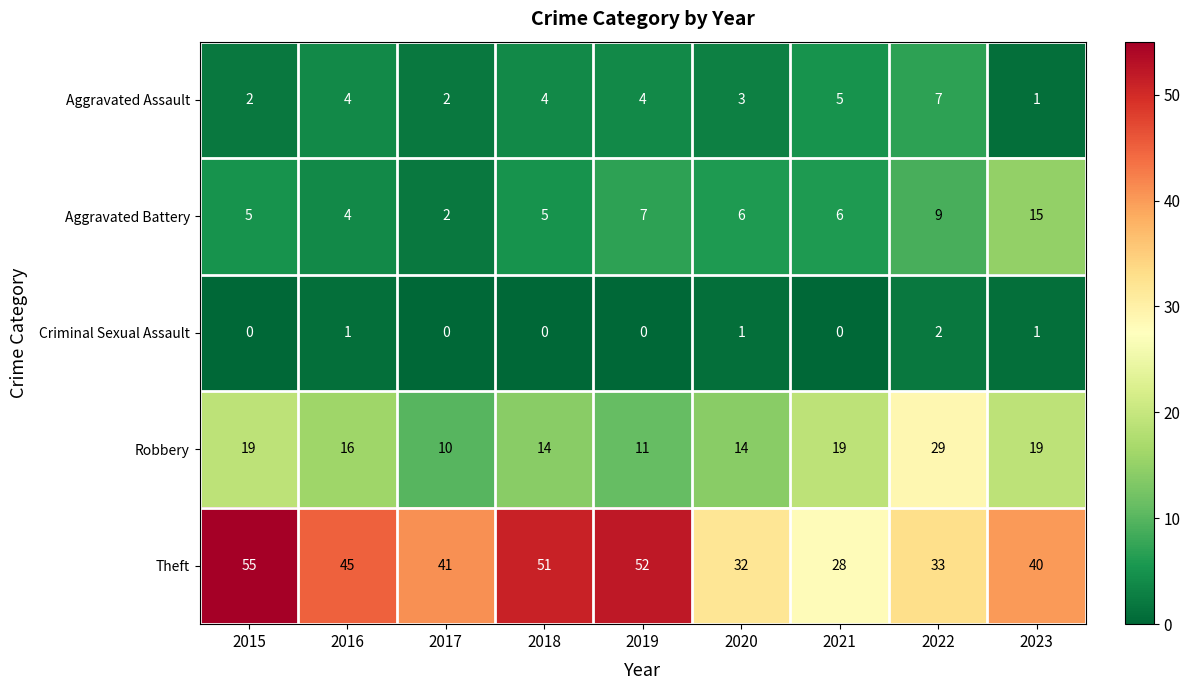

The Theft series shows 61 at 2017. True or false?

False